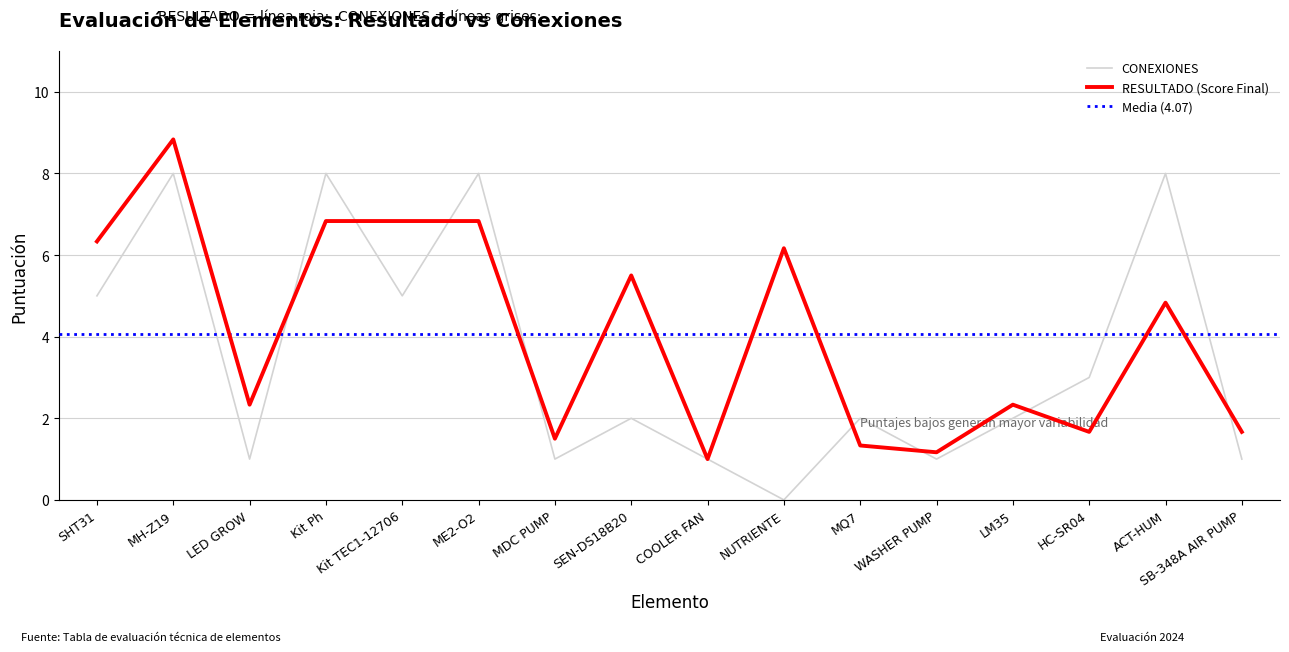

What is the difference between the maximum and minimum values in the RESULTADO (Score Final) series?

7.8